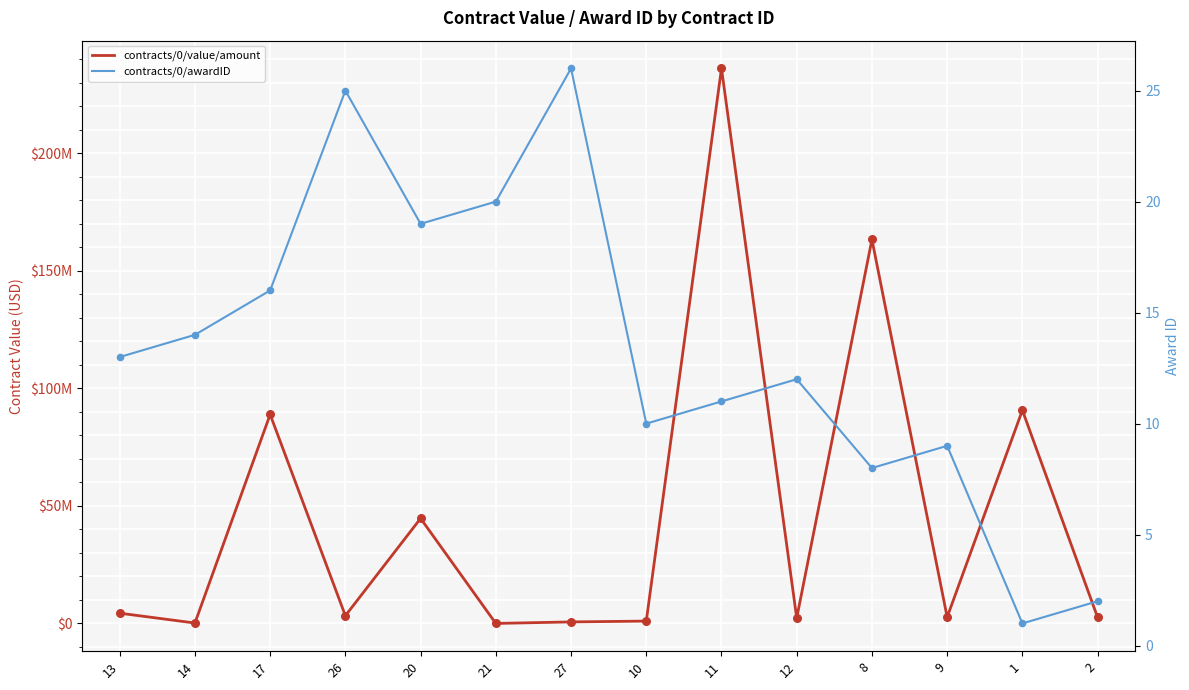

At how many categories does at least one series exceed 105642541?

2